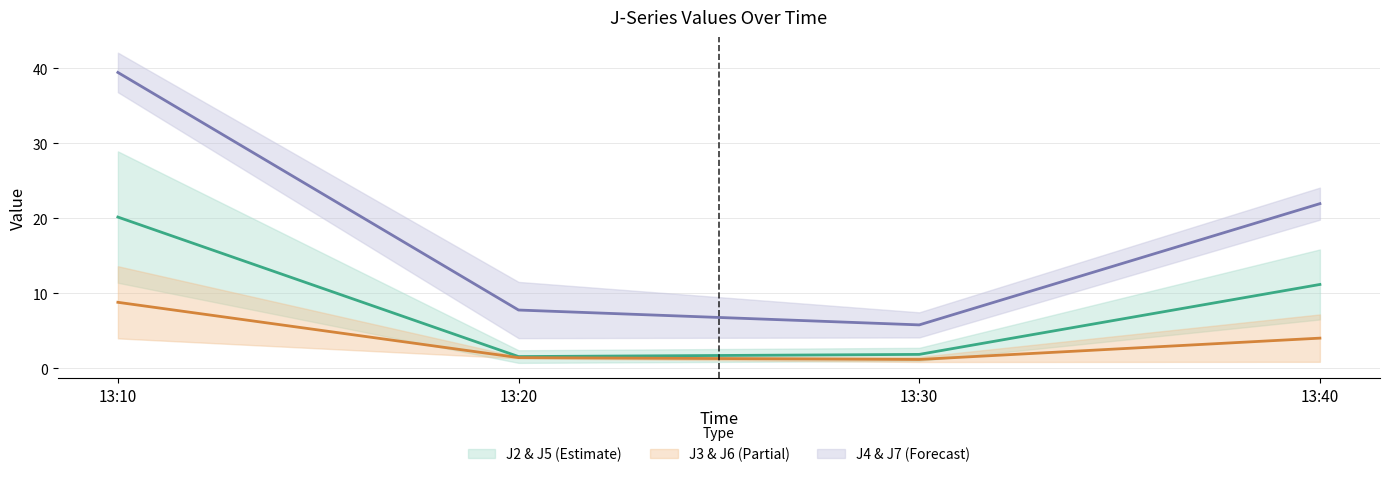

True or false: J5 and J2 intersect in this chart.

False